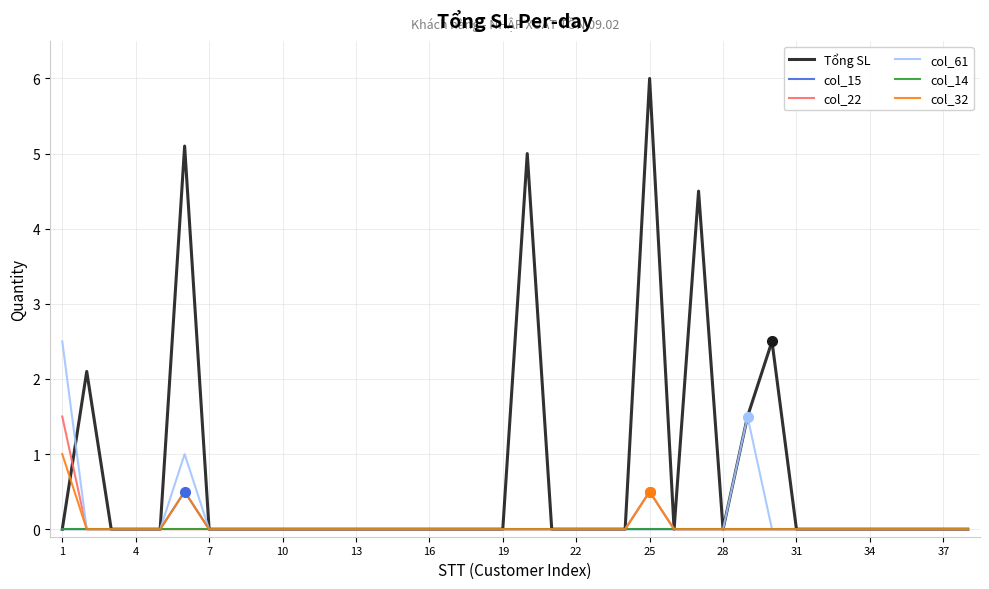

Which series has the largest range (max minus min)?

Tổng SL